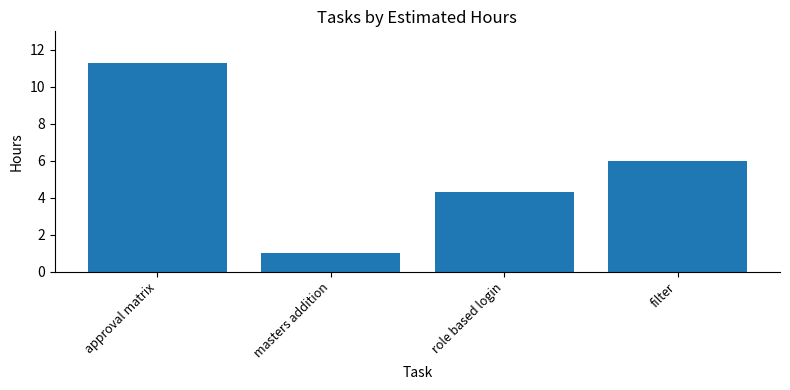

What is the value of the 2nd bar from the left?

1.0